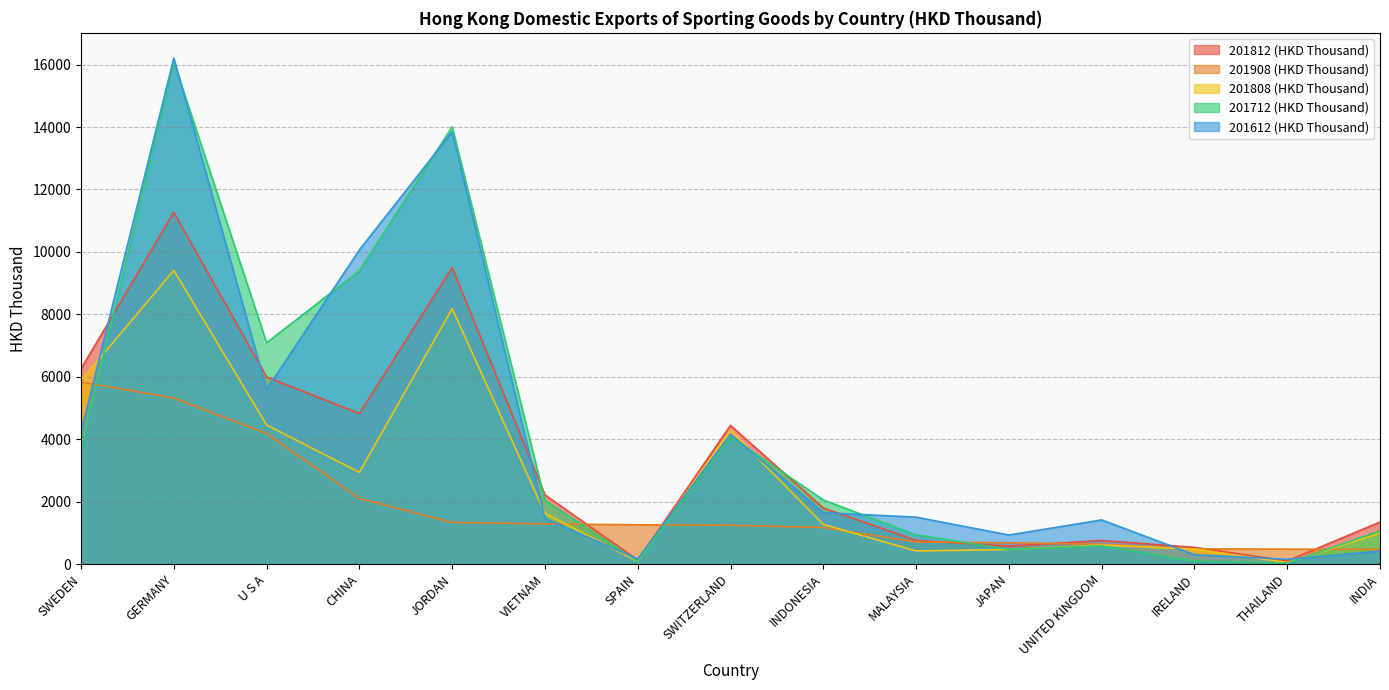

The value of 201812 (HKD Thousand) at JORDAN is 15778.9. True or false?

False